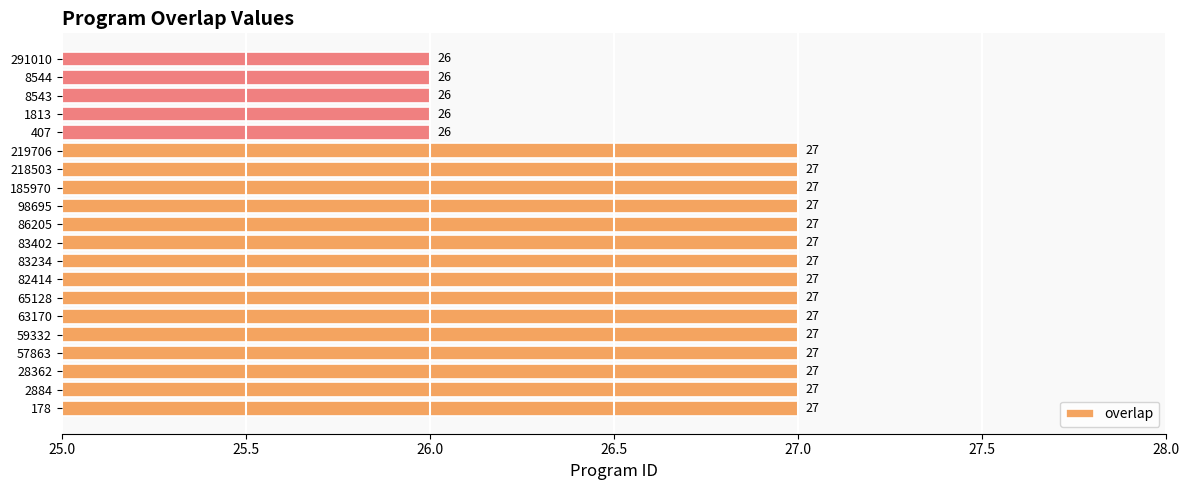

What is the greatest value displayed?

27